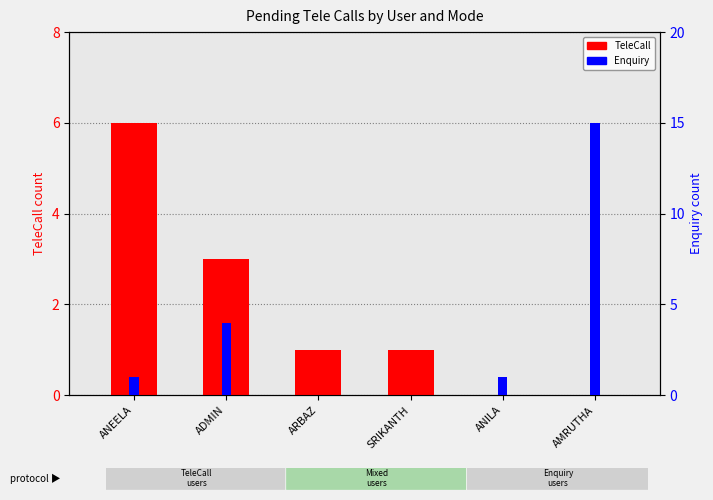

What is the label of the 1st bar from the right?

AMRUTHA